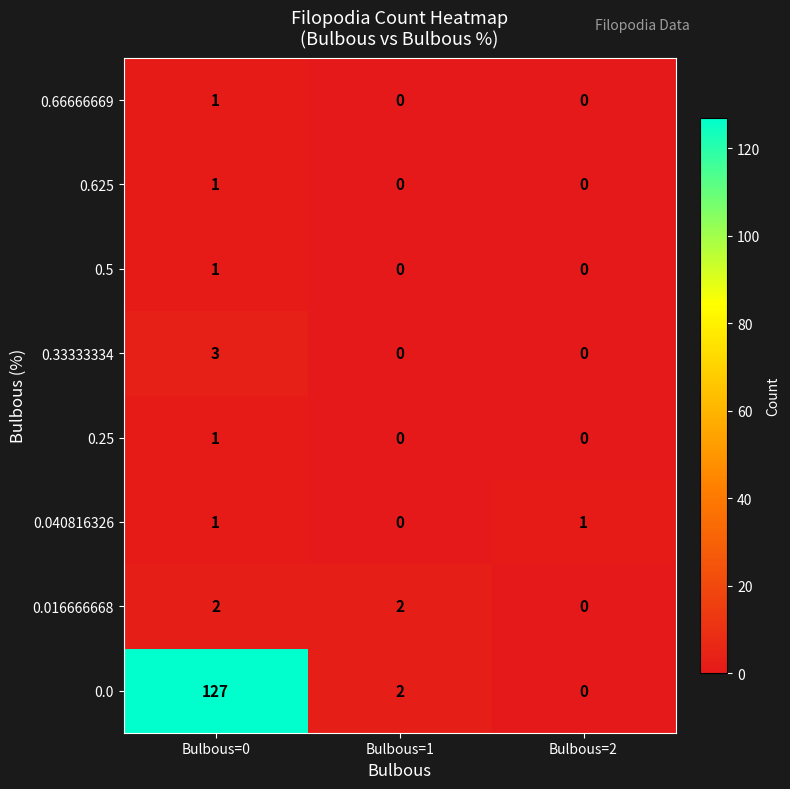

Which series has the widest spread of values?

0.0